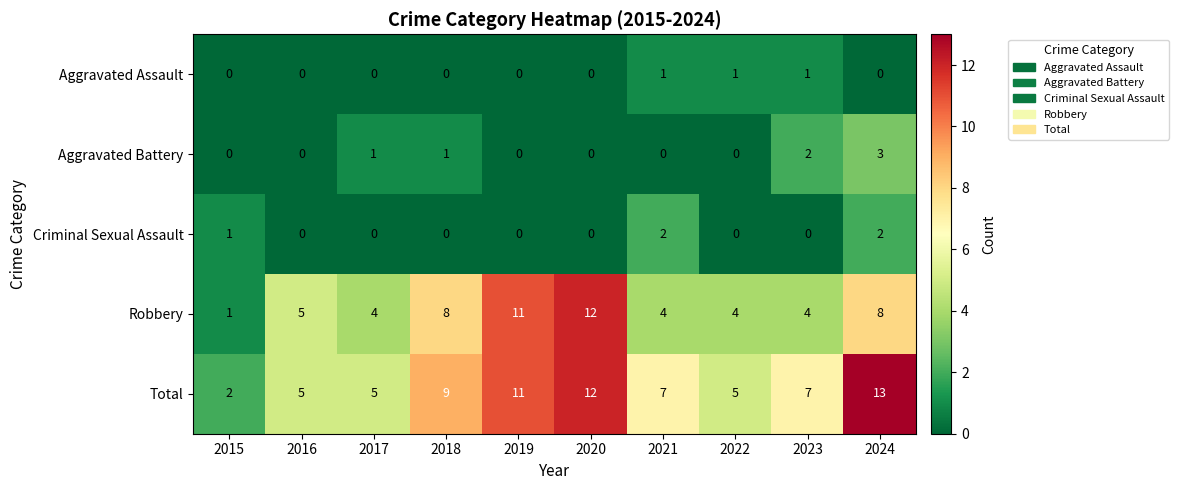

What is the difference between the second highest and second lowest values in the Robbery series?

7